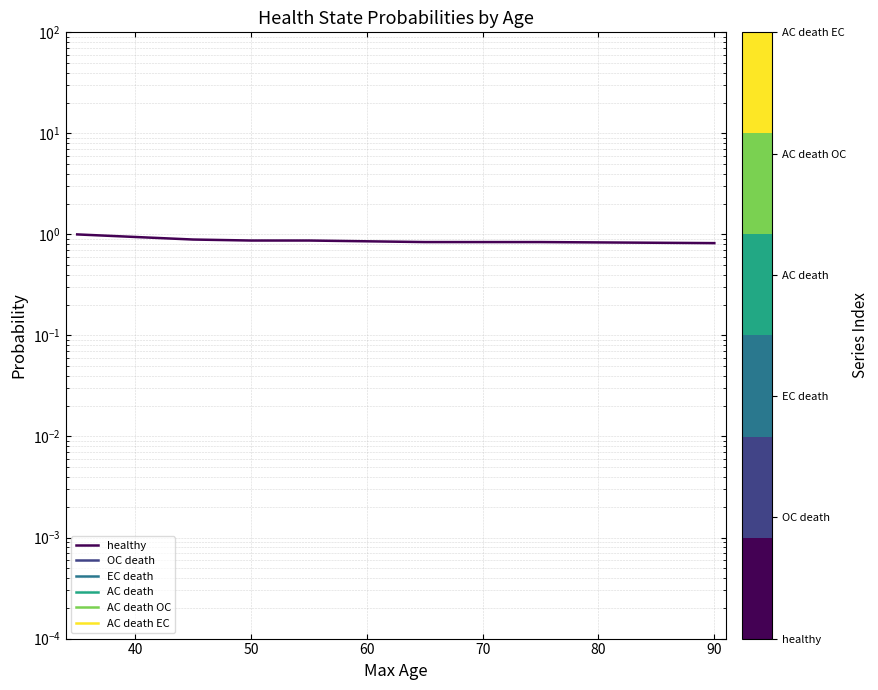

Rank the series by their maximum value, from lowest to highest.

OC death, EC death, AC death, AC death OC, AC death EC, healthy